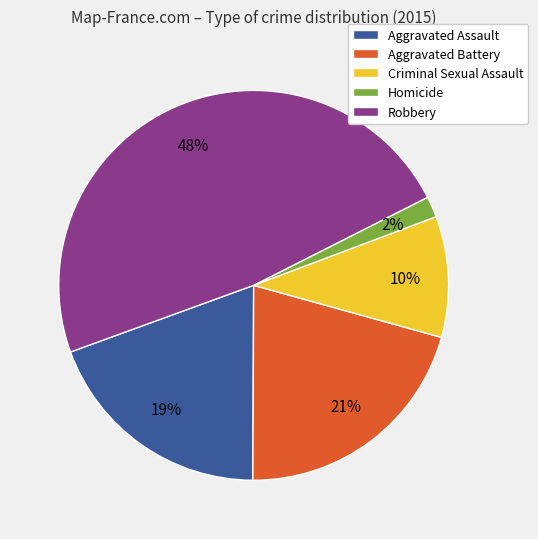

The Criminal Sexual Assault slice represents 21% of the pie. True or false?

False